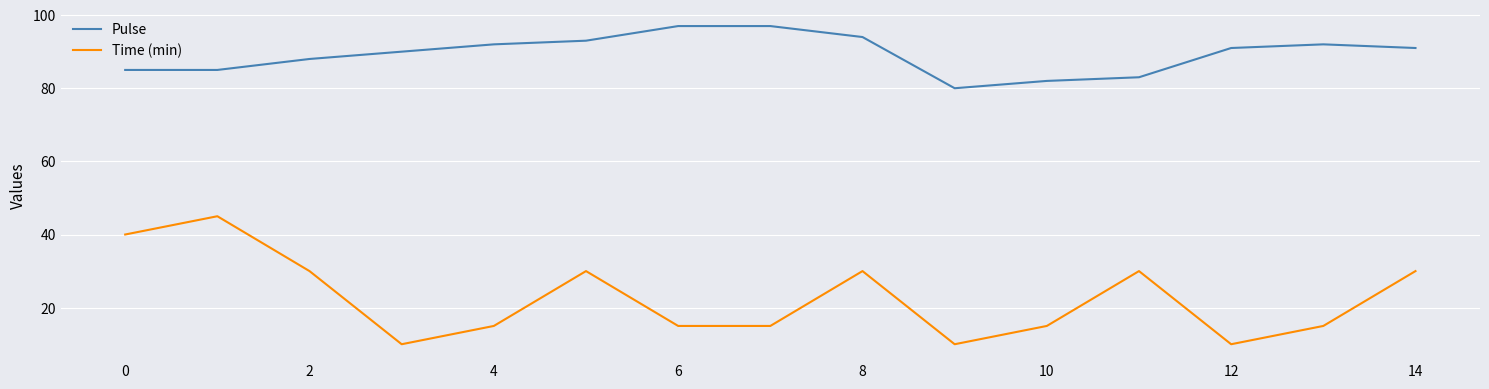

Rank the series by their maximum value, from lowest to highest.

Time (min), Pulse